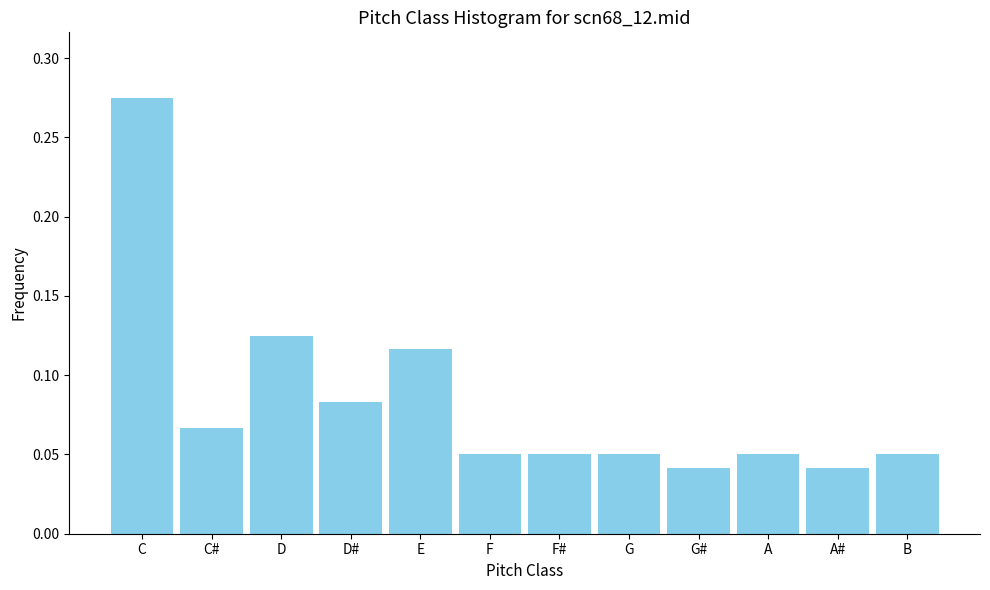

Which category has the highest value across all series?

C